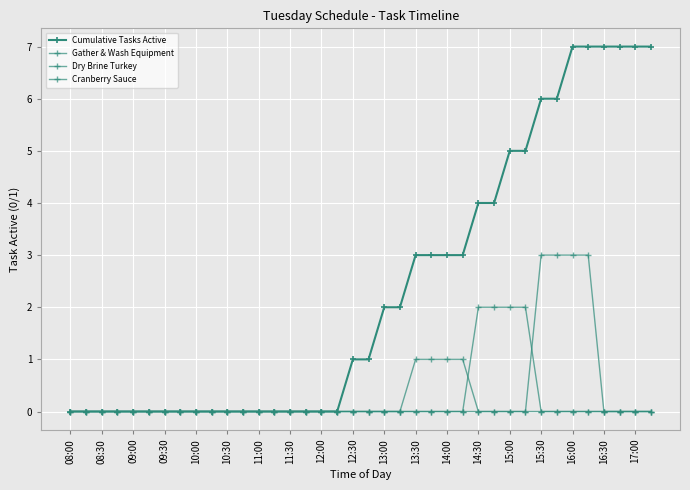

Is this an area chart (filled region under the line)?

No